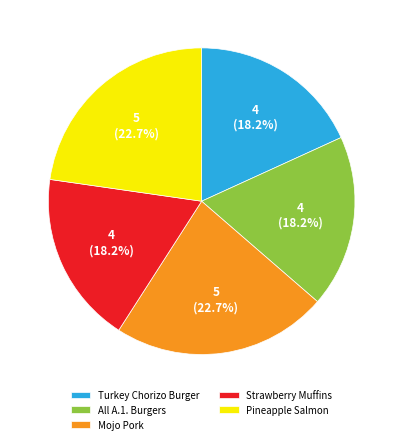

Does All A.1. Burgers represent more than half of the total?

No